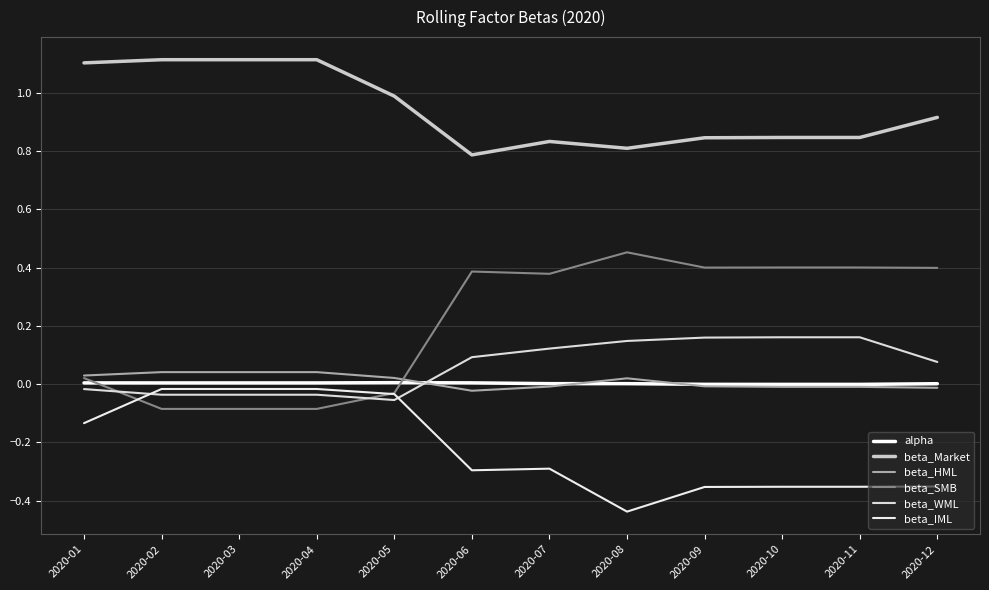

What is the difference between the highest and lowest values at 2020-02?

1.2